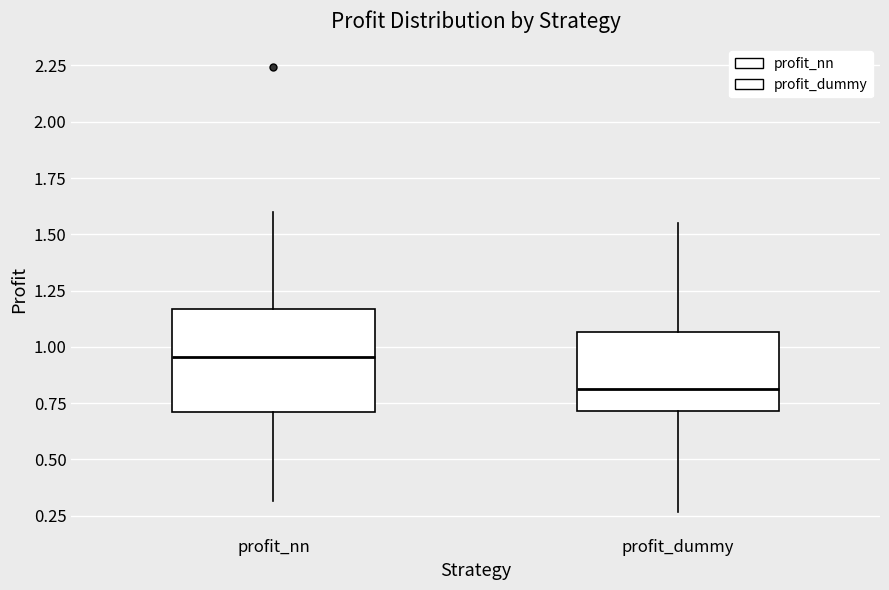

Which box's median line is the highest?

profit_nn